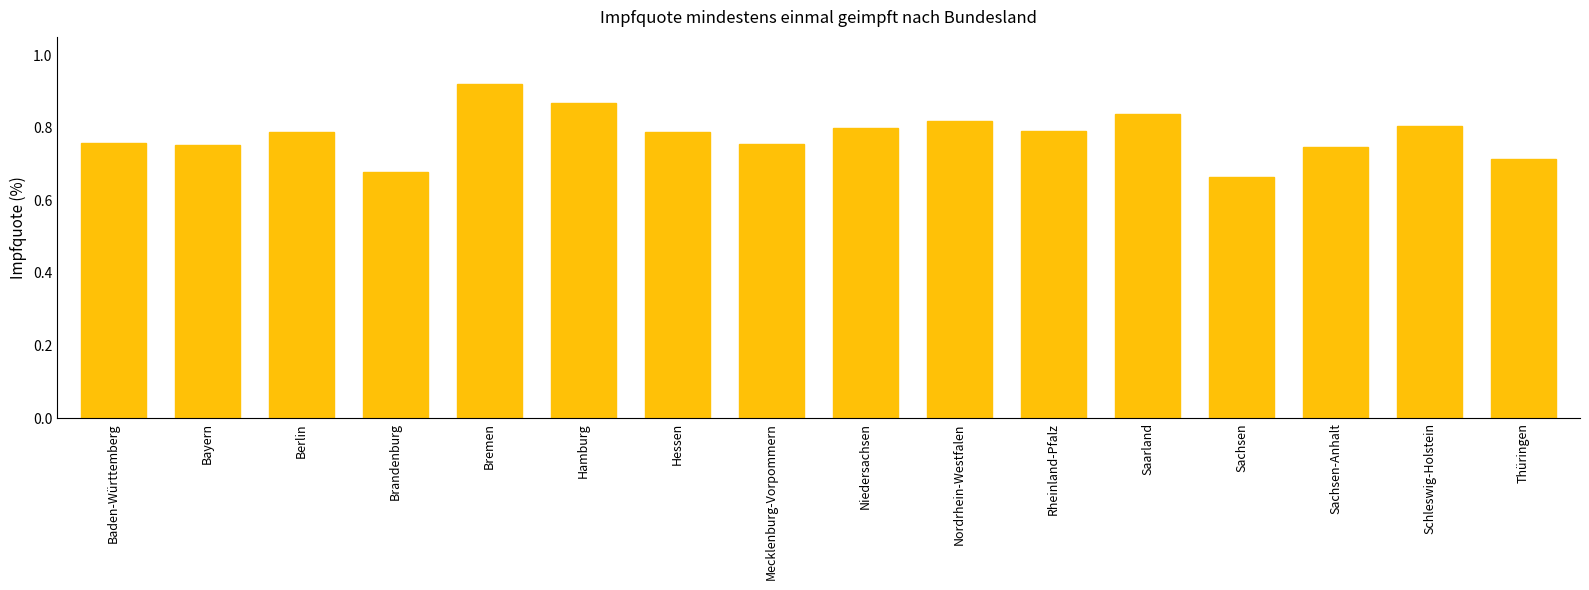

Are the bars horizontal?

No